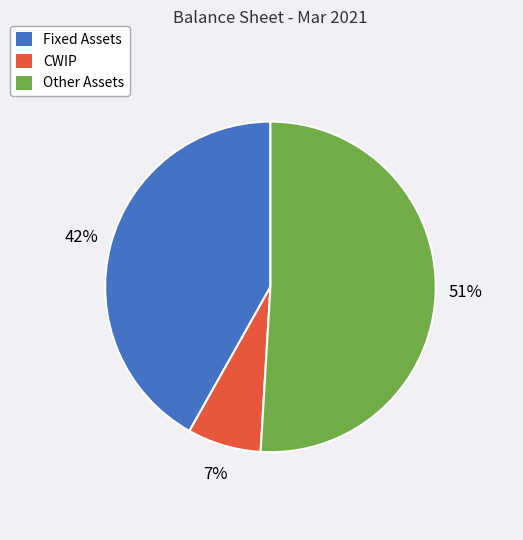

Between CWIP and Fixed Assets, which is larger?

Fixed Assets